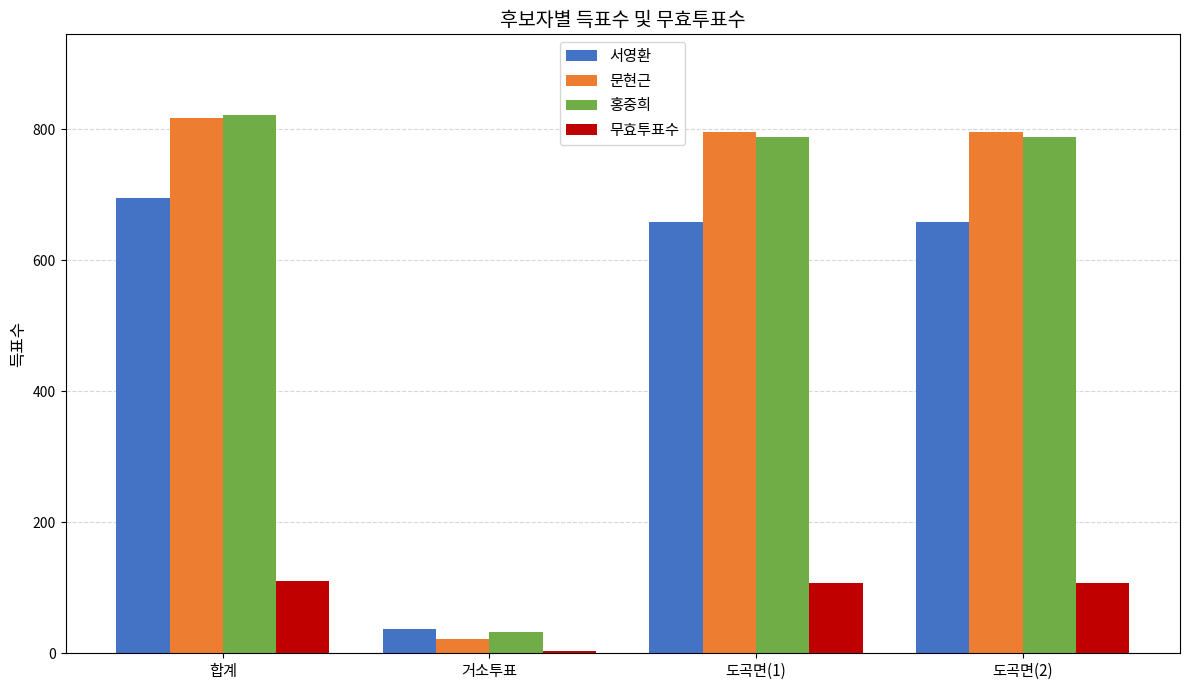

At which label does 서영환 reach its minimum?

거소투표